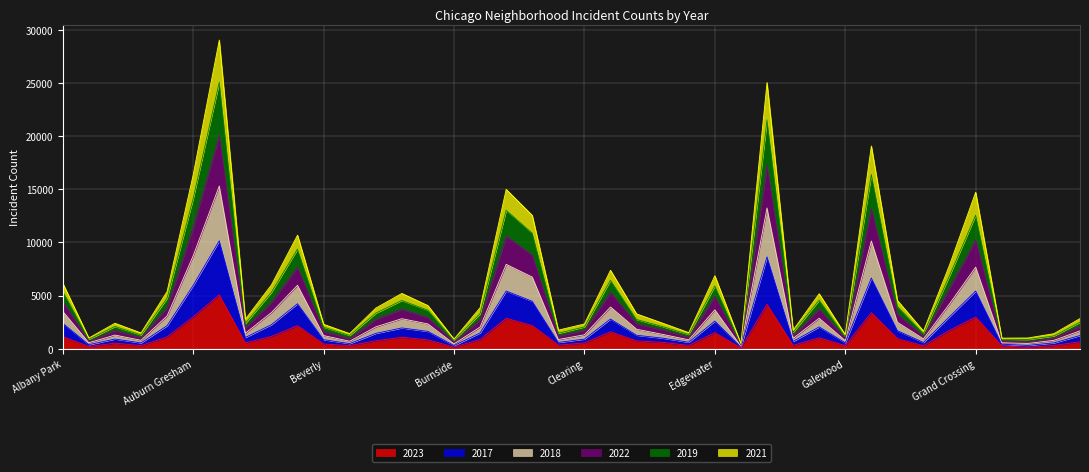

What is the sum of the 2023 values at Bridgeport and Avondale?

1891